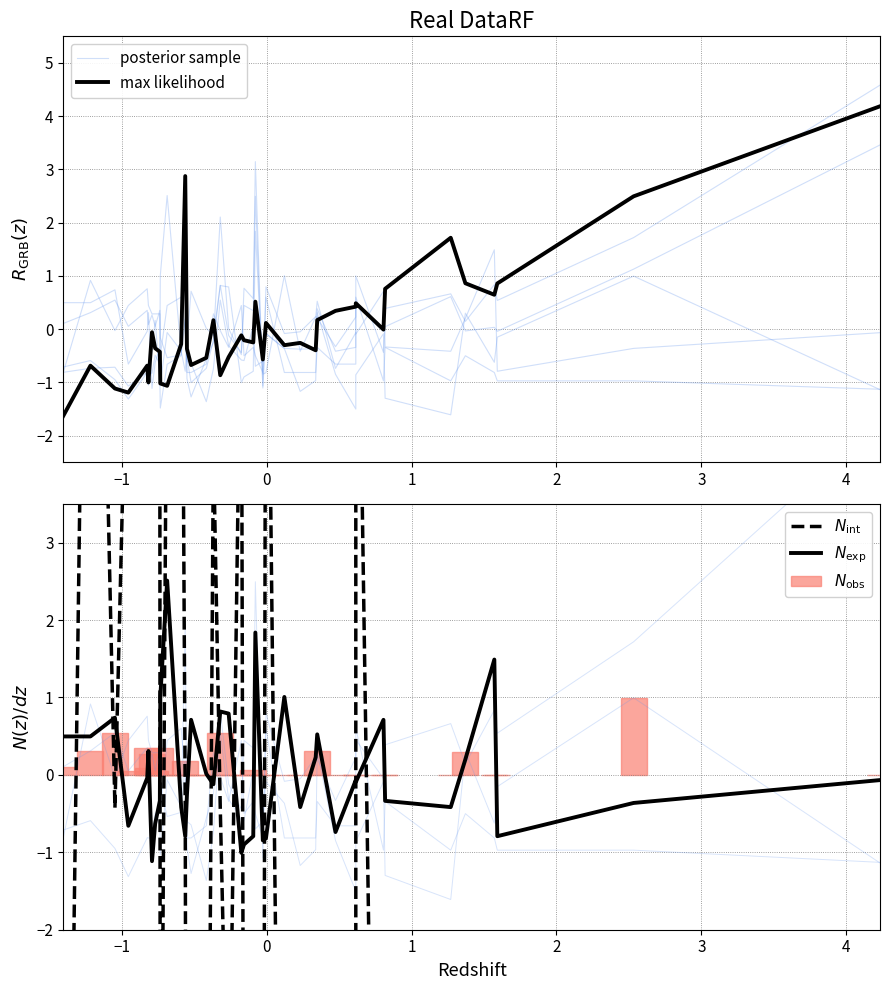

What is the value of the $N_{\mathrm{int}}$ bar at the 21st from the left?

-7.5